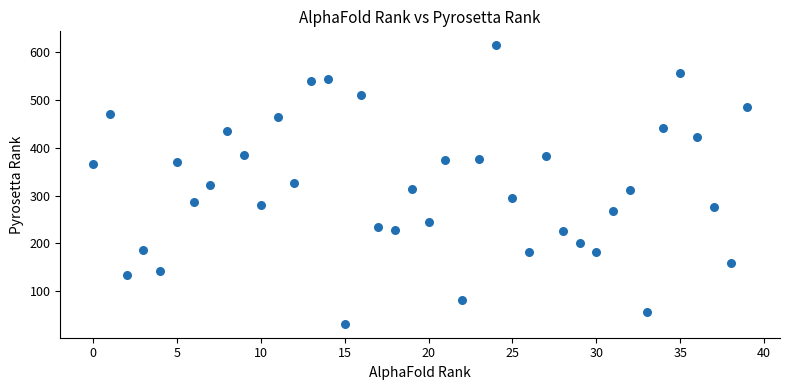

What is the range of Y values (max minus min)?

582